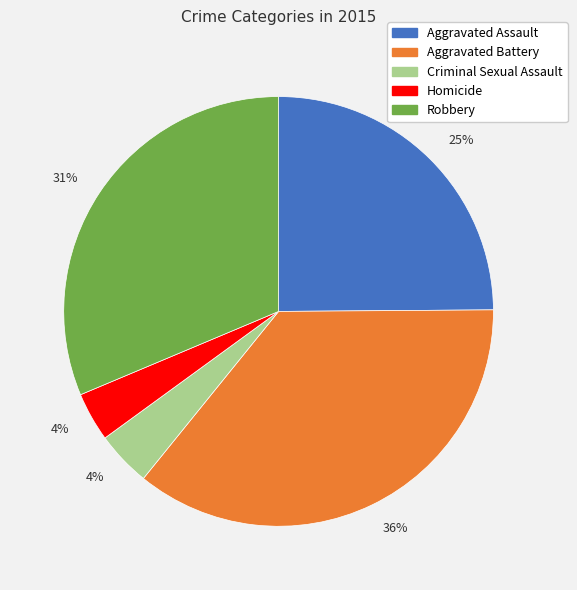

Which has a higher value, Aggravated Assault or Criminal Sexual Assault?

Aggravated Assault